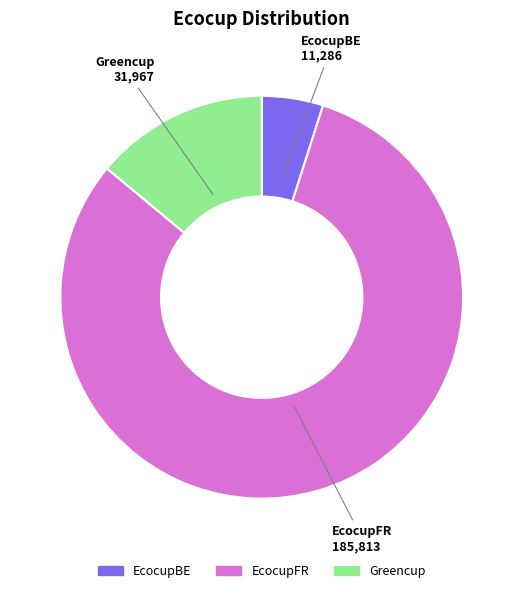

Is it true that EcocupFR is 67% of the pie?

False